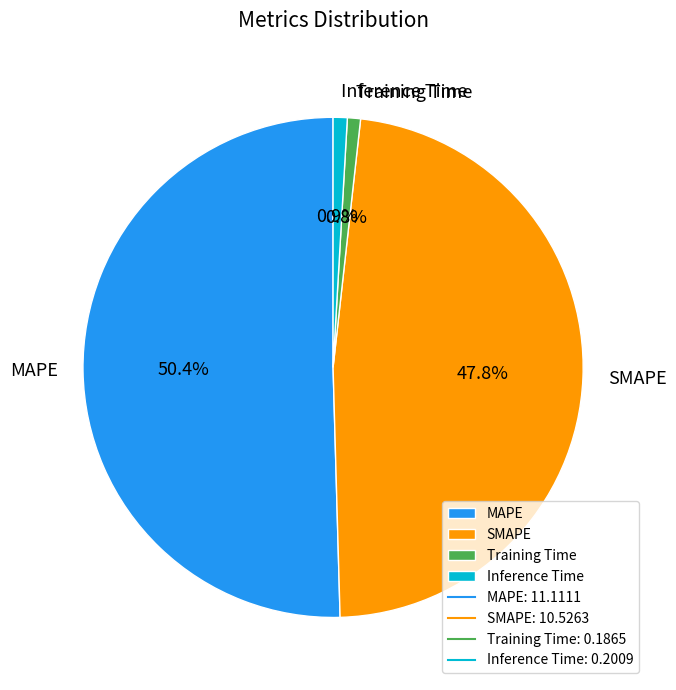

How many segments does this pie chart have?

4